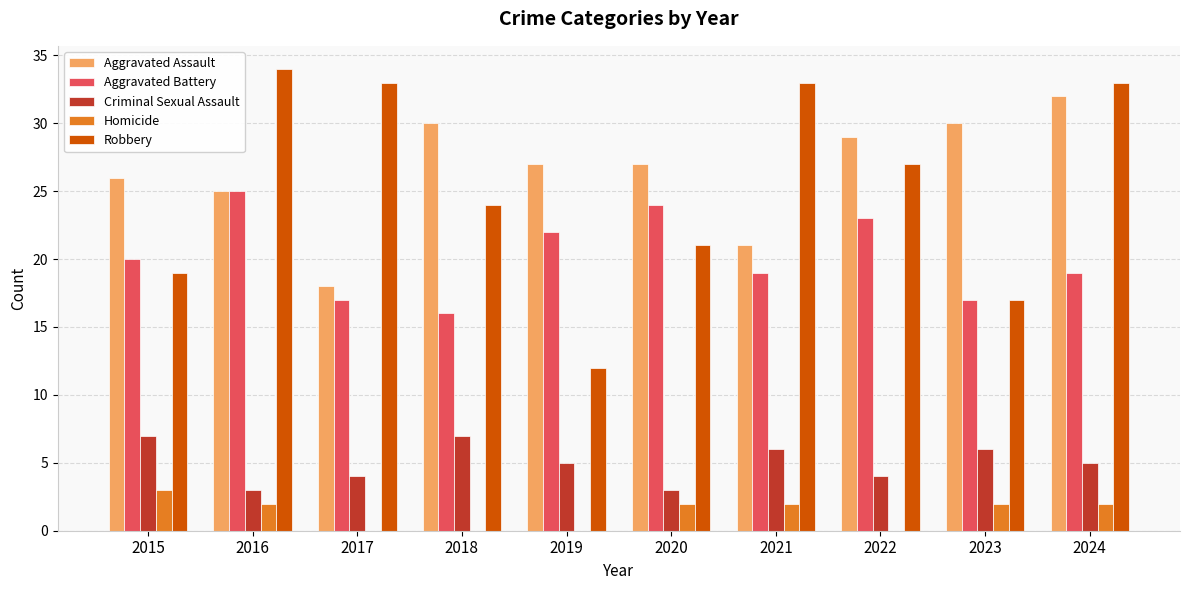

Reading left to right, transcribe all the data shown in this chart.

Aggravated Assault: 2015=26	2016=25	2017=18	2018=30	2019=27	2020=27	2021=21	2022=29	2023=30	2024=32
Aggravated Battery: 2015=20	2016=25	2017=17	2018=16	2019=22	2020=24	2021=19	2022=23	2023=17	2024=19
Criminal Sexual Assault: 2015=7	2016=3	2017=4	2018=7	2019=5	2020=3	2021=6	2022=4	2023=6	2024=5
Homicide: 2015=3	2016=2	2017=0	2018=0	2019=0	2020=2	2021=2	2022=0	2023=2	2024=2
Robbery: 2015=19	2016=34	2017=33	2018=24	2019=12	2020=21	2021=33	2022=27	2023=17	2024=33